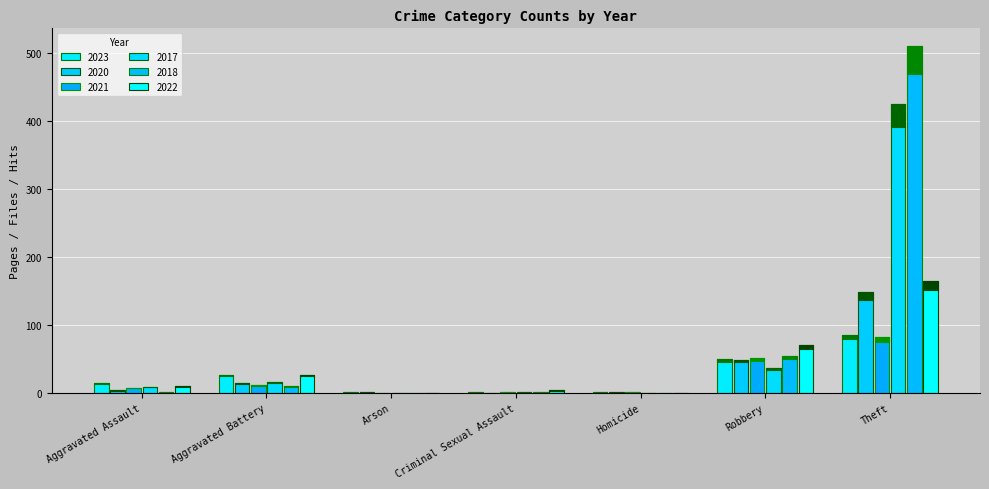

What is the total value across all series at Arson?

2.0